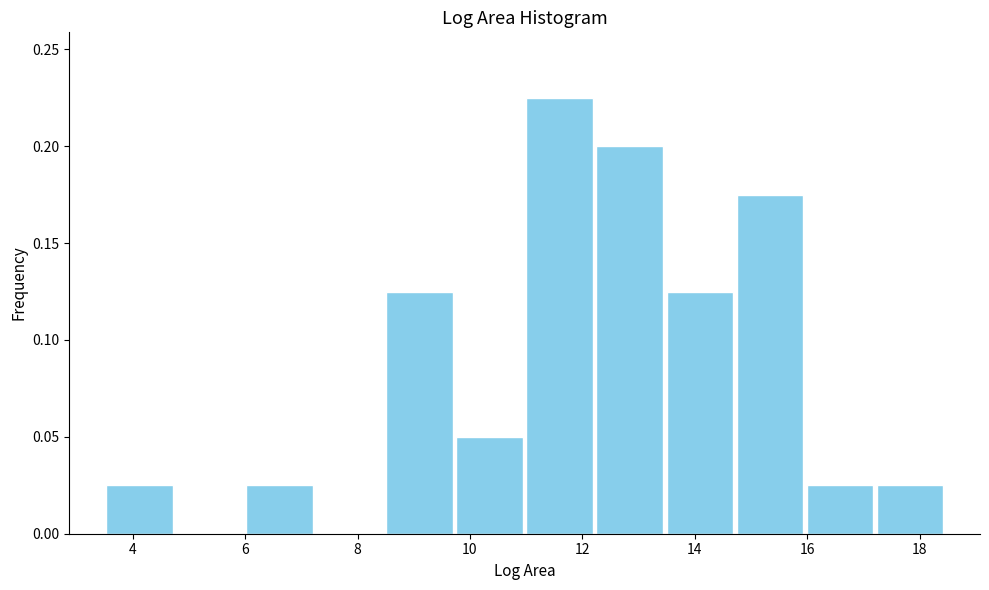

Which range on the x-axis has the tallest bar?

11.0 to 12.2